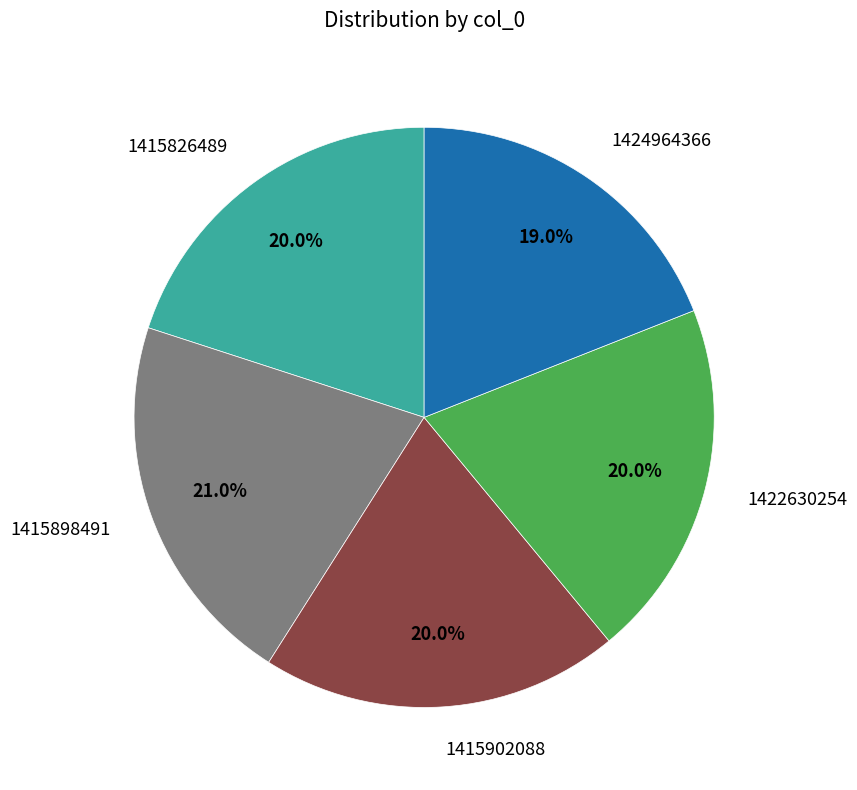

Is it true that 1415902088 is 11% of the pie?

False